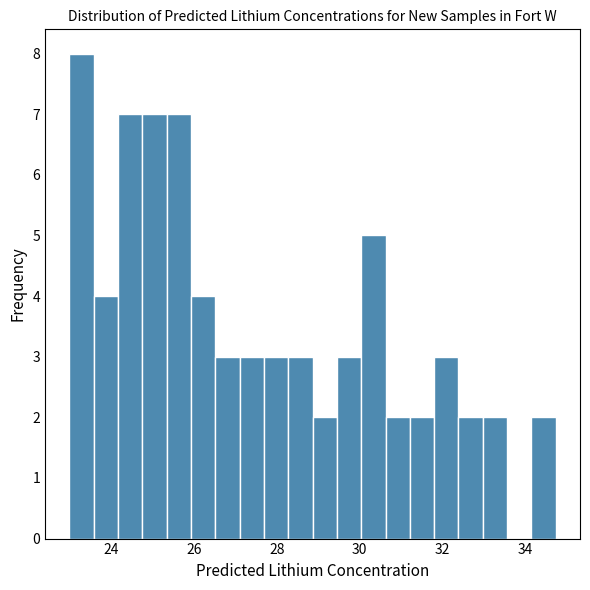

Around what value on the x-axis is the tallest bar? Give the approximate position of its centre, as read against the axis.

23.2